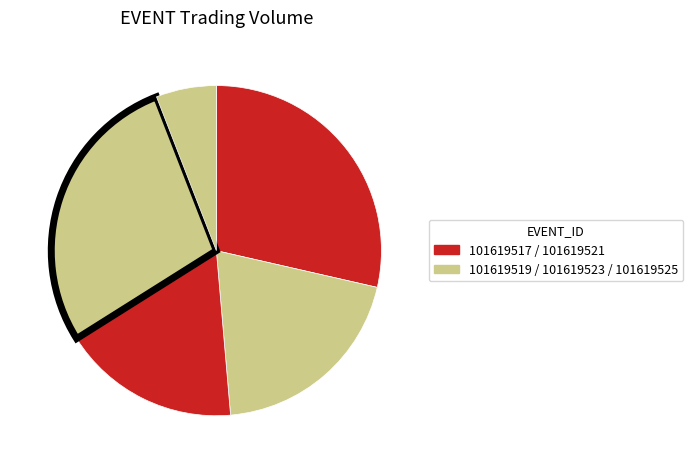

Rank the categories by value from lowest to highest.

101619525, 101619521, 101619519, 101619523, 101619517